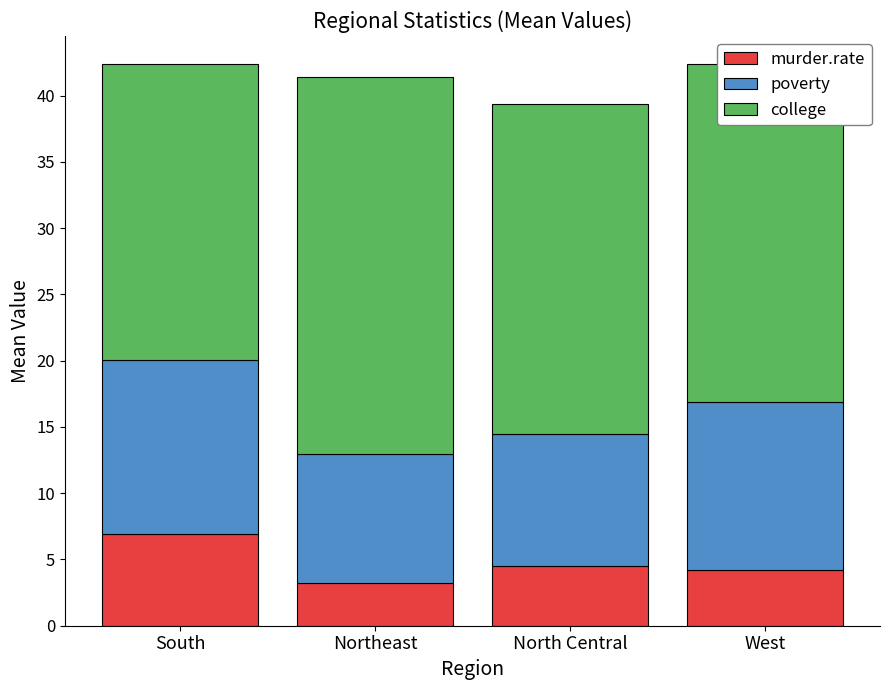

At which label does murder.rate reach its peak?

South